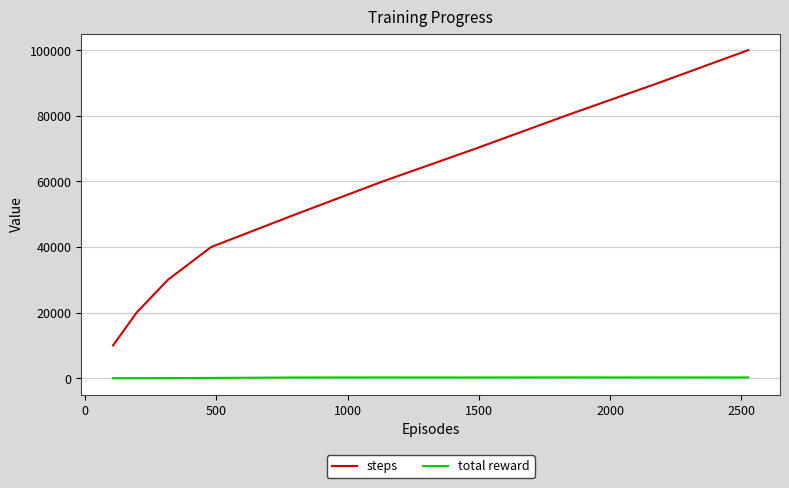

True or false: total reward and steps cross at least once.

False